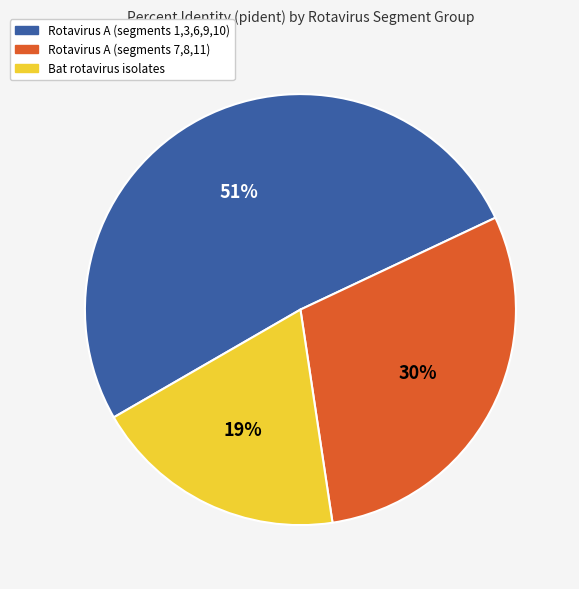

What is the smallest slice in the pie chart?

Bat rotavirus isolates